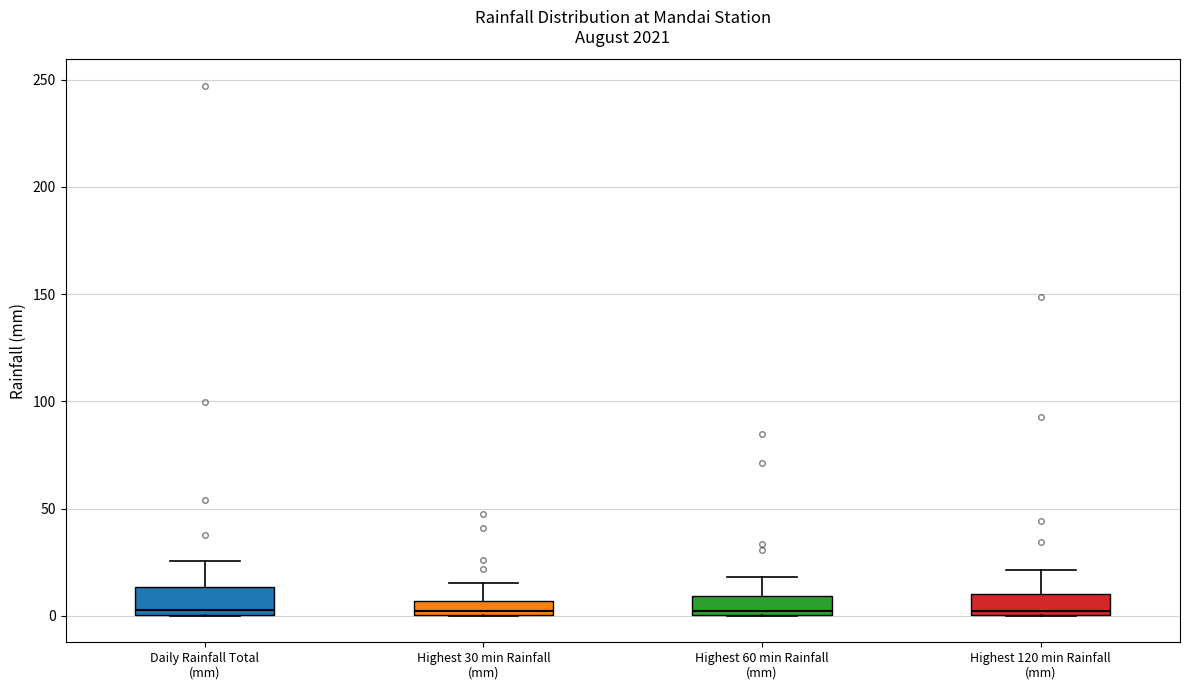

Where is the lower edge of the box for Highest 30 min Rainfall (mm) on the y-axis? The values are not printed on the chart, so give them approximately, as read against the axis.

0